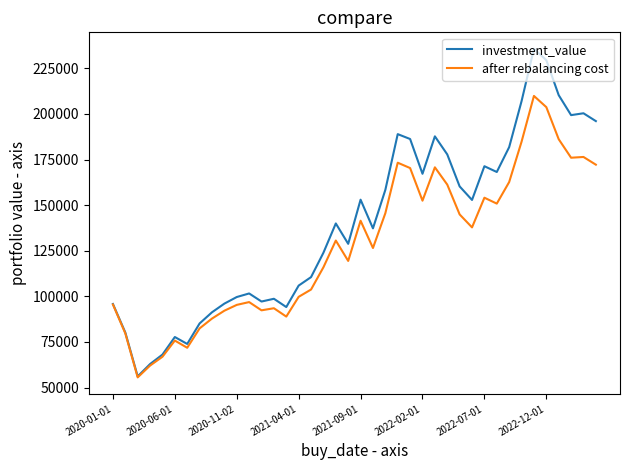

List the series in order of their overall mean, highest first.

investment_value, after rebalancing cost